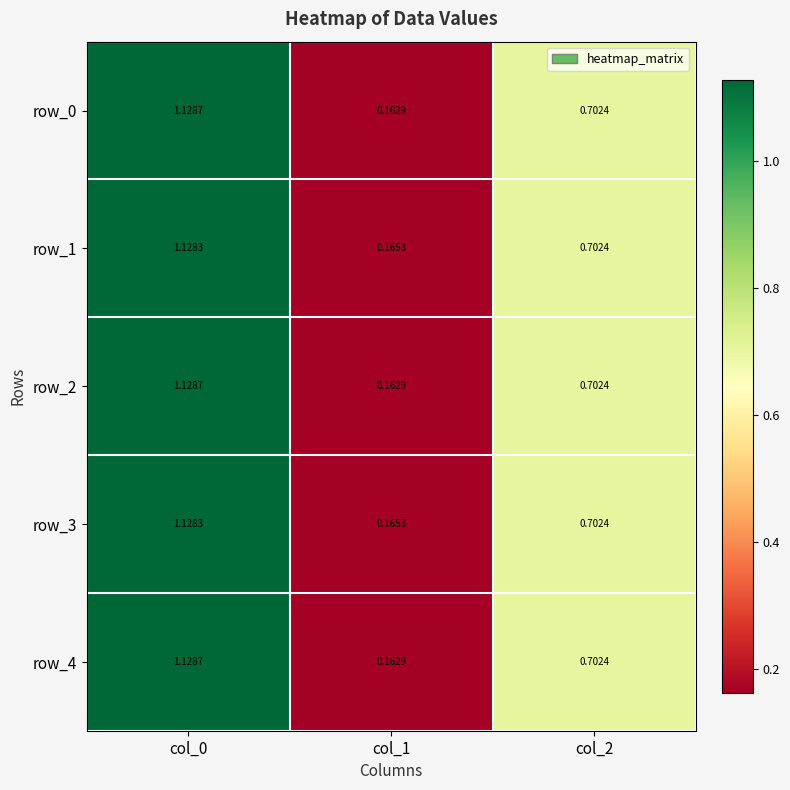

What is the difference between the row_3 values at col_0 and col_1?

1.0